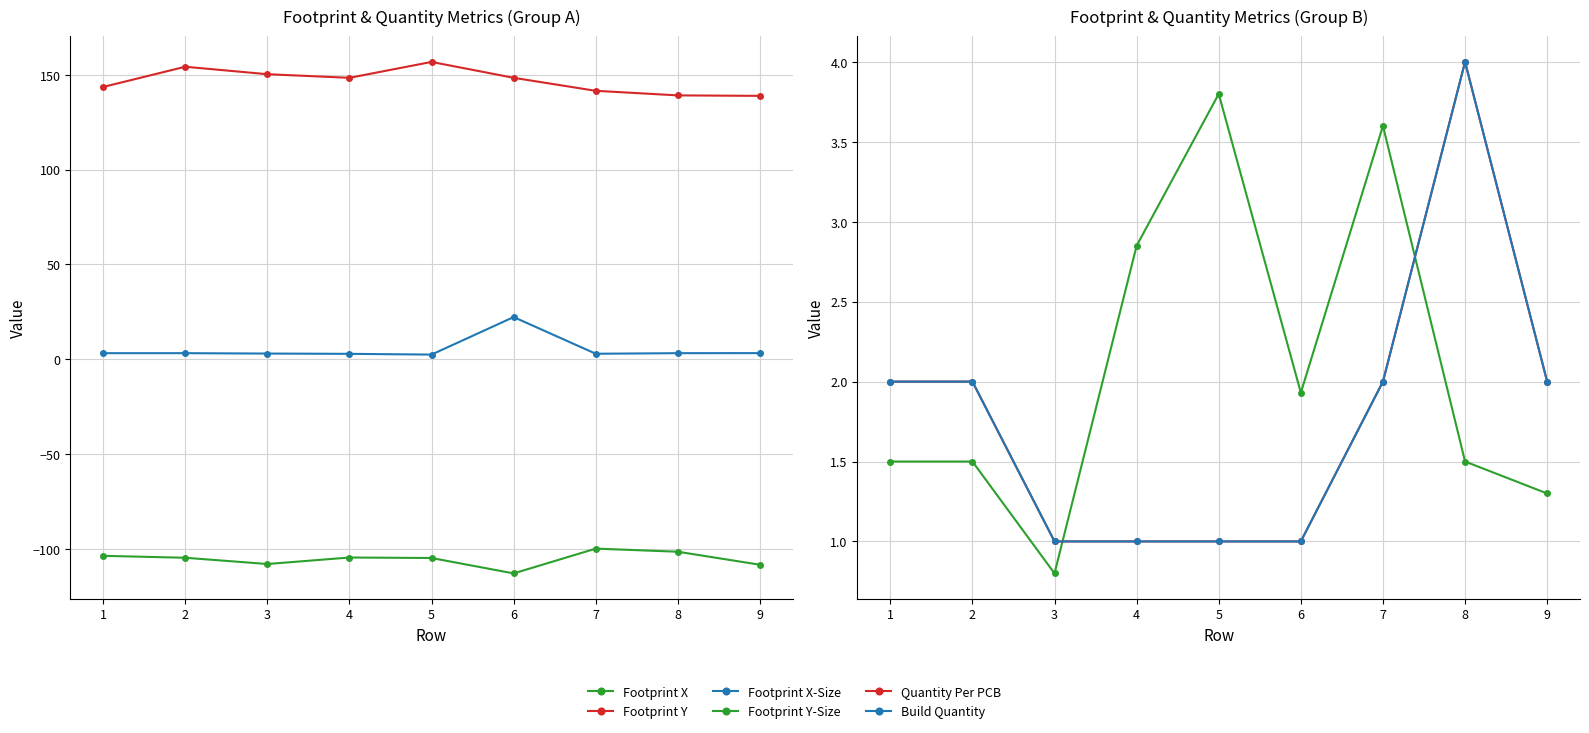

Reading right to left, extract all data points from this chart.

Footprint X: -108.4	-101.6	-99.9	-113.0	-104.9	-104.6	-108.1	-104.7	-103.7
Footprint Y: 139.0	139.2	141.6	148.5	156.9	148.5	150.4	154.3	143.7
Footprint X-Size: 3.2	3.2	2.9	22.3	2.5	2.9	3.0	3.2	3.2
Footprint Y-Size: 1.3	1.5	3.6	1.9	3.8	2.9	0.8	1.5	1.5
Quantity Per PCB: 2.0	4.0	2.0	1.0	1.0	1.0	1.0	2.0	2.0
Build Quantity: 2.0	4.0	2.0	1.0	1.0	1.0	1.0	2.0	2.0